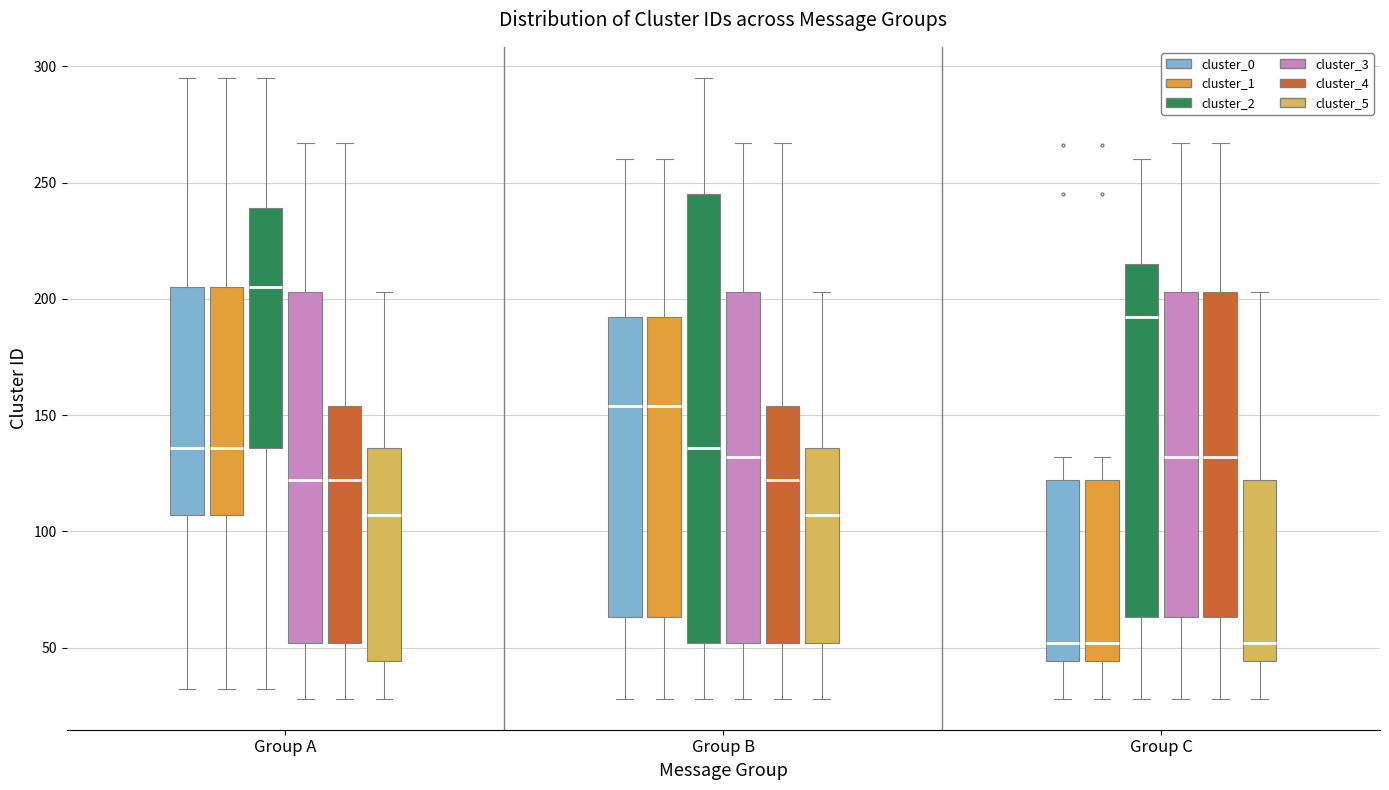

Where is the lower edge of the box for Group B (cluster_3) on the y-axis? The values are not printed on the chart, so give them approximately, as read against the axis.

50